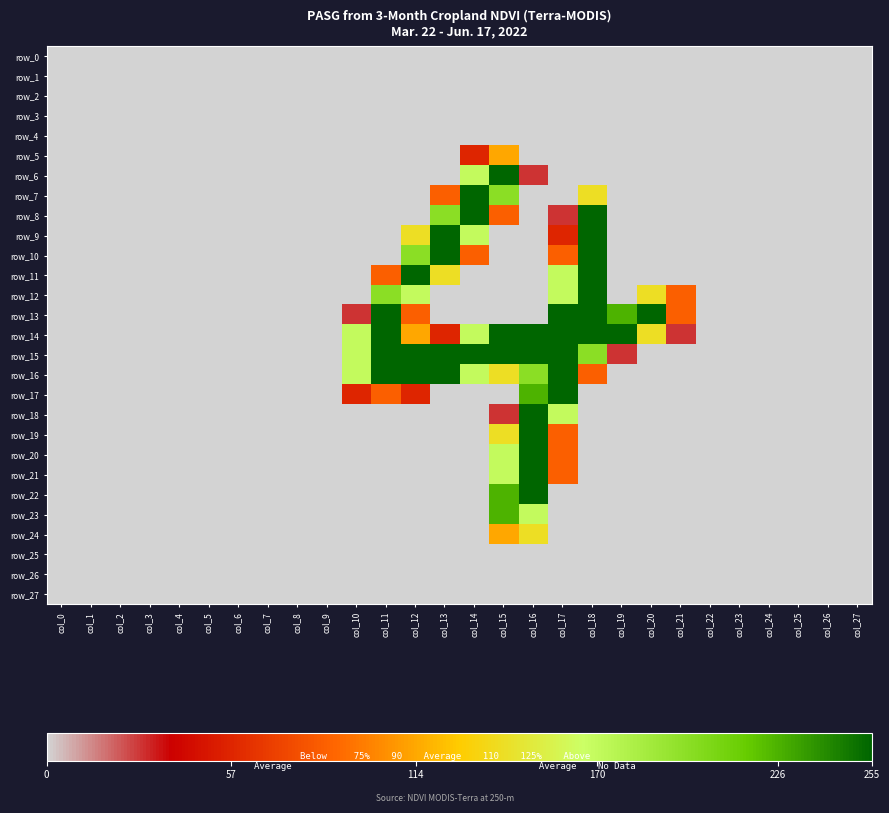

Which has a higher value, col_5 or col_10?

col_5